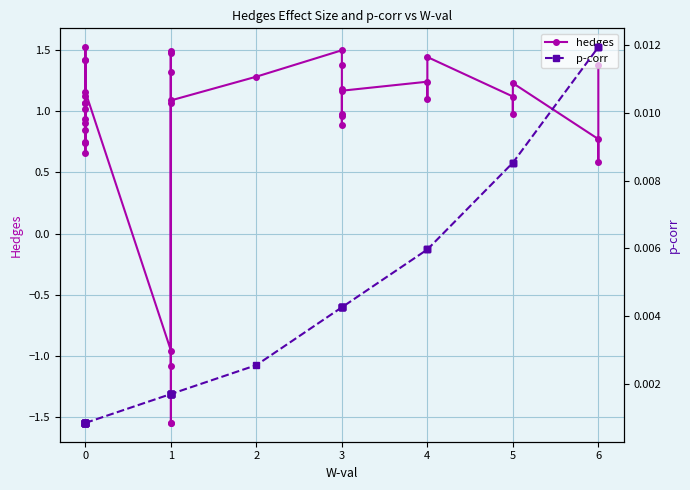

Reading left to right, transcribe all the data shown in this chart.

hedges: 0.9	0.9	1.5	1.1	1.1	1.4	0.7	0.7	1.4	0.8	0.7	1.0	1.1	1.2	-1.0	1.1	-1.1	1.5	-1.5	-1.5	1.5	1.3	1.1	1.3	1.5	1.4	1.2	0.9	1.0	1.0	1.2	1.2	1.1	1.4	1.1	1.0	1.2	0.8	0.6	1.4
p-corr: 0.0	0.0	0.0	0.0	0.0	0.0	0.0	0.0	0.0	0.0	0.0	0.0	0.0	0.0	0.0	0.0	0.0	0.0	0.0	0.0	0.0	0.0	0.0	0.0	0.0	0.0	0.0	0.0	0.0	0.0	0.0	0.0	0.0	0.0	0.0	0.0	0.0	0.0	0.0	0.0